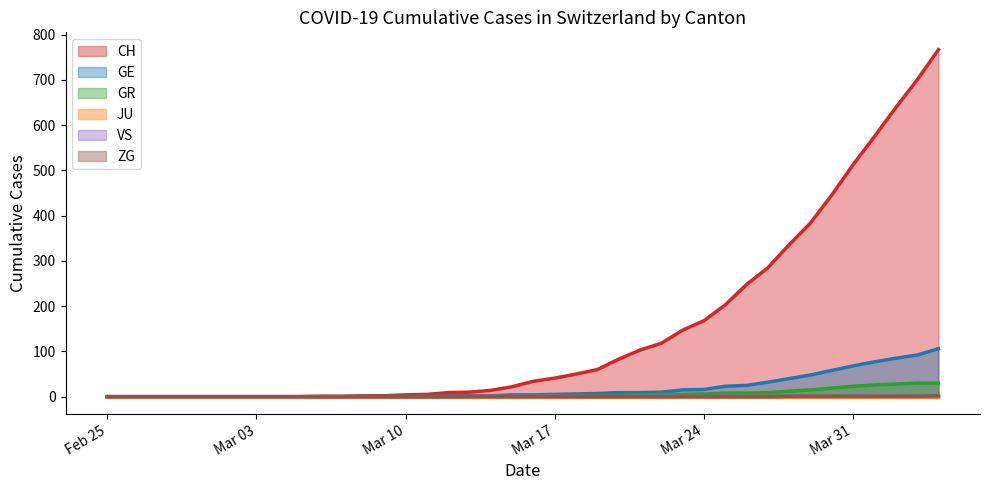

Which series has the largest total across all categories?

CH